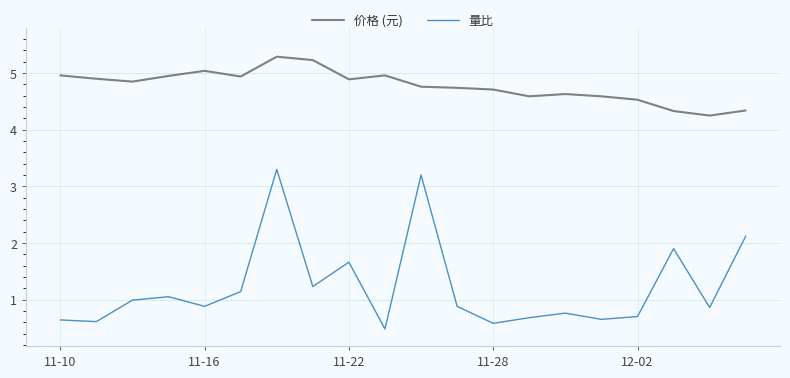

True or false: 价格 (元) and 量比 cross at least once.

False